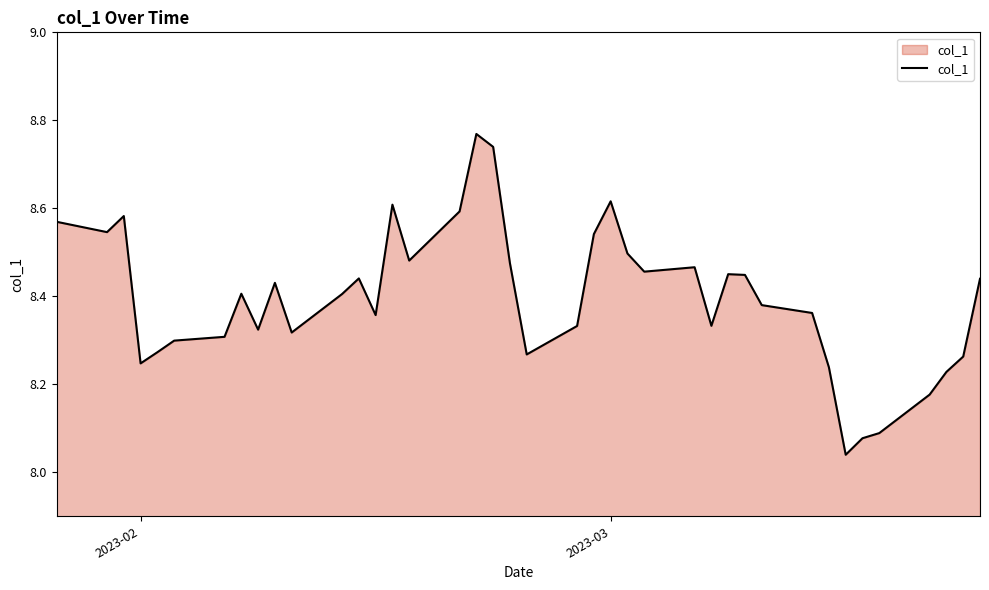

What is the difference between the maximum and minimum values?

0.7